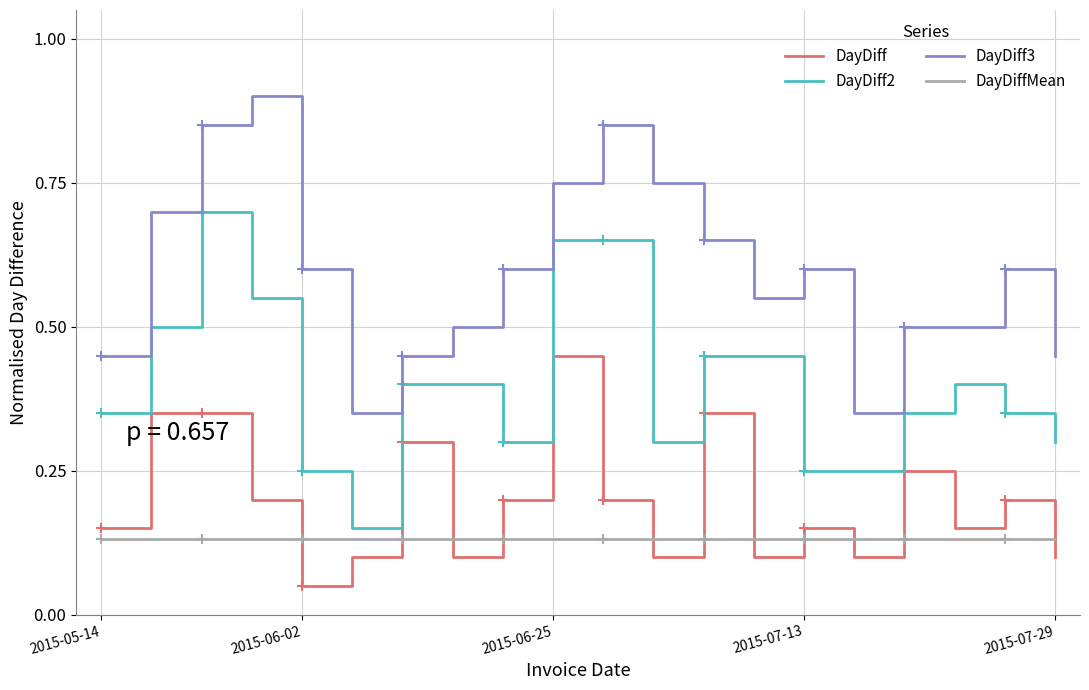

What is the difference between the maximum and minimum values in the DayDiff series?

0.4